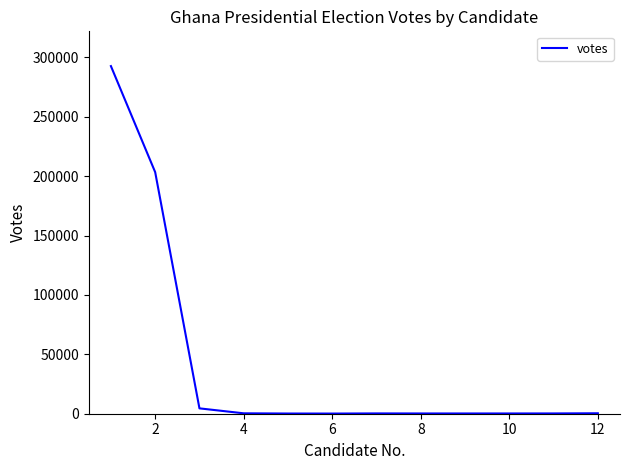

What is the maximum value shown in the chart?

292604